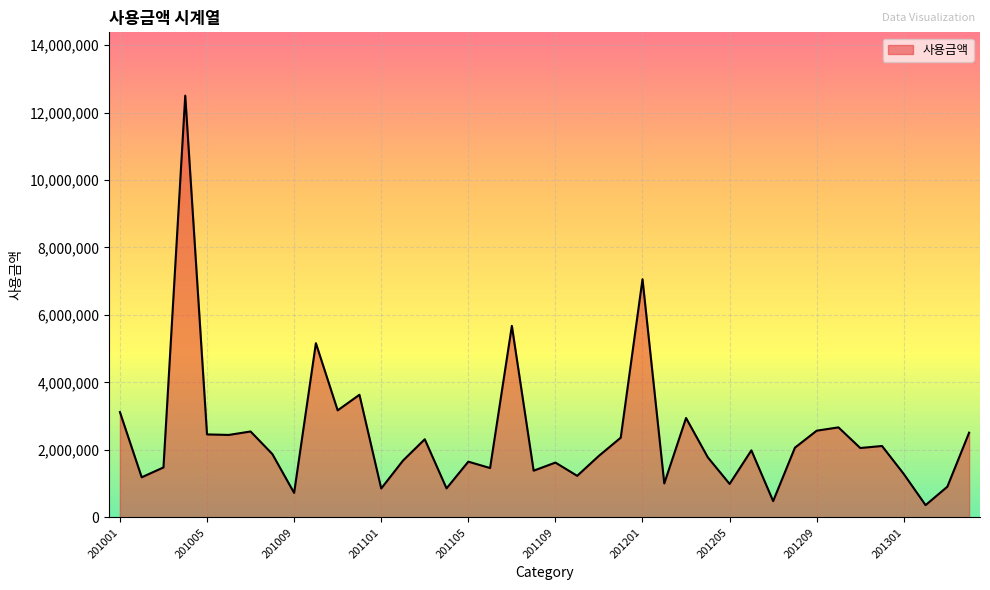

How many lines are shown in the chart?

1